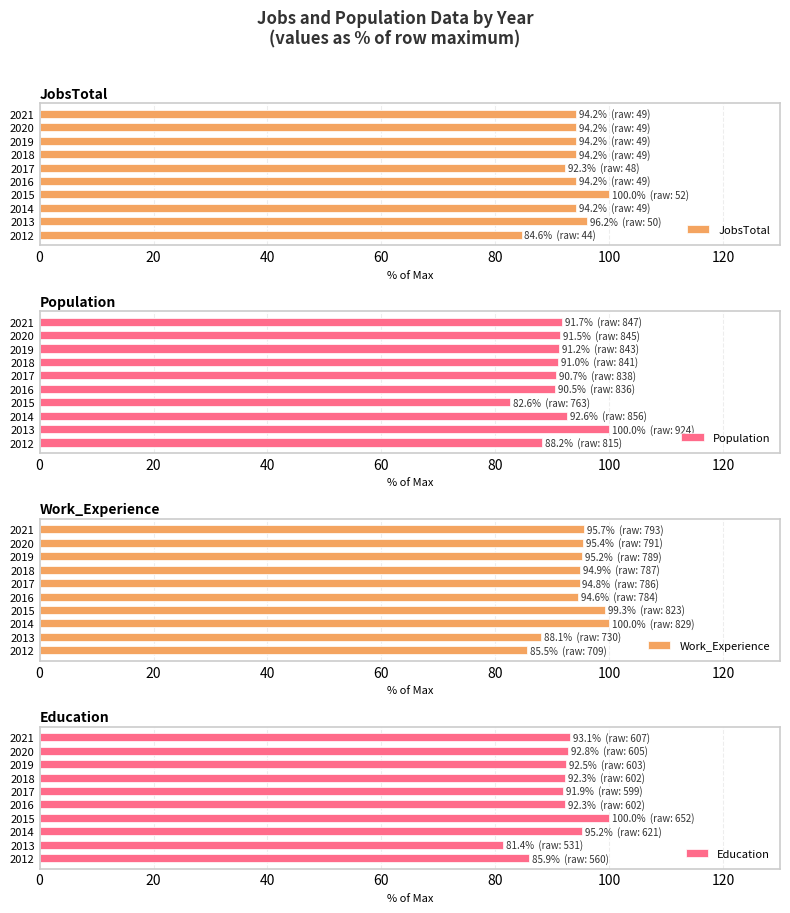

What is the value of the Population bar at the 9th from the left?

91.5